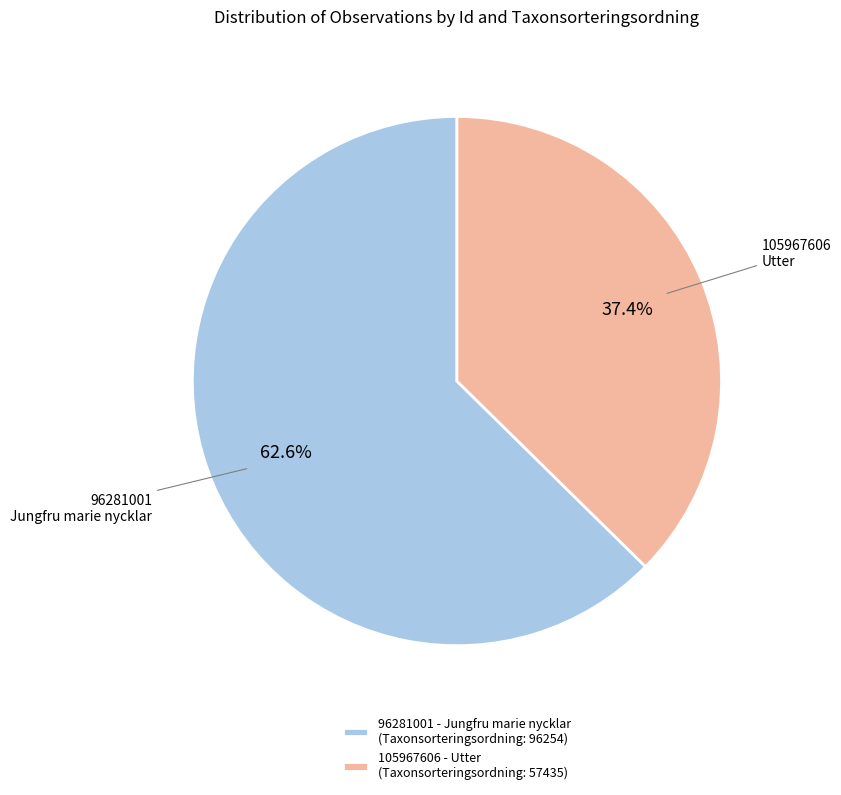

Is it true that 96281001 is 51% of the pie?

False